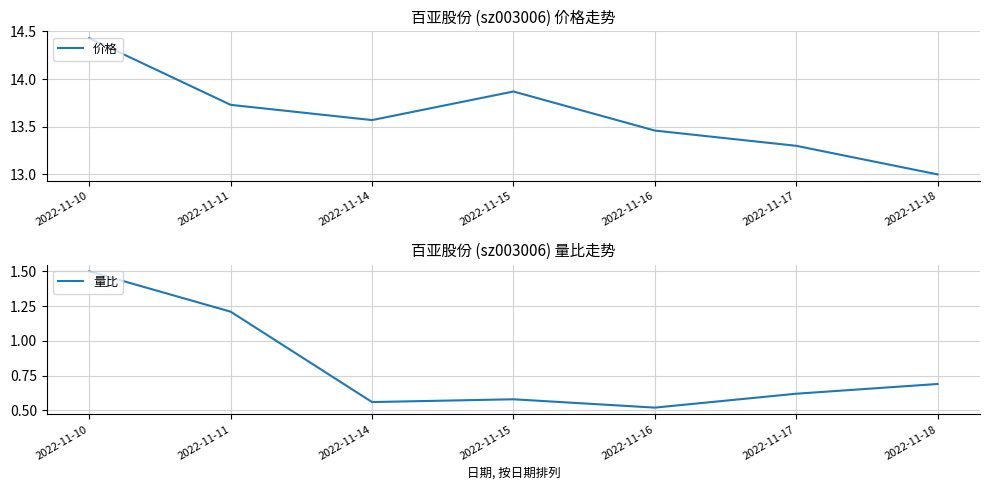

What is the maximum value for 量比?

1.5